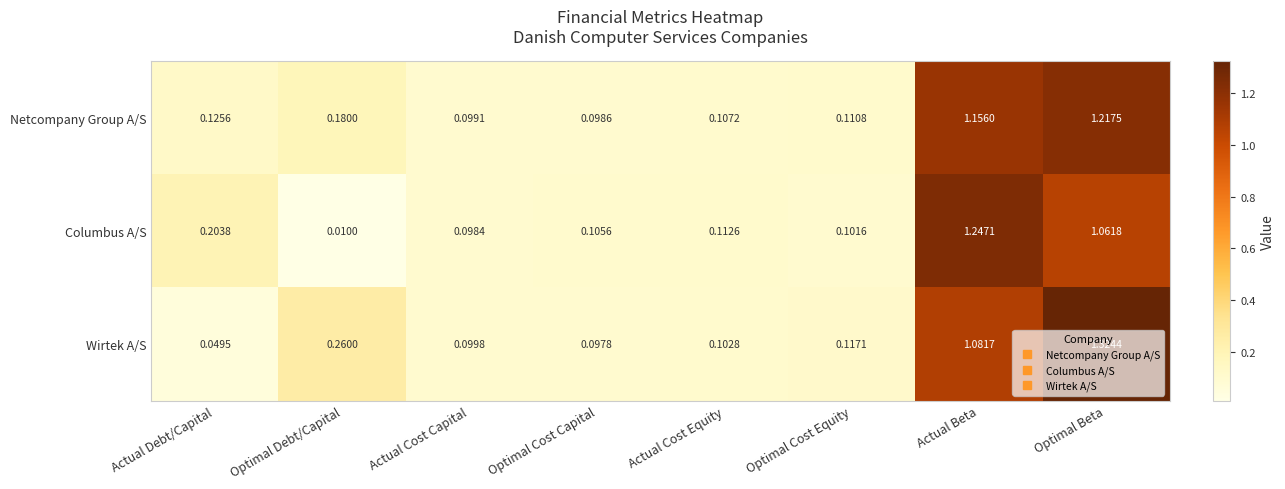

At which category is the sum across all series the highest?

Optimal Beta